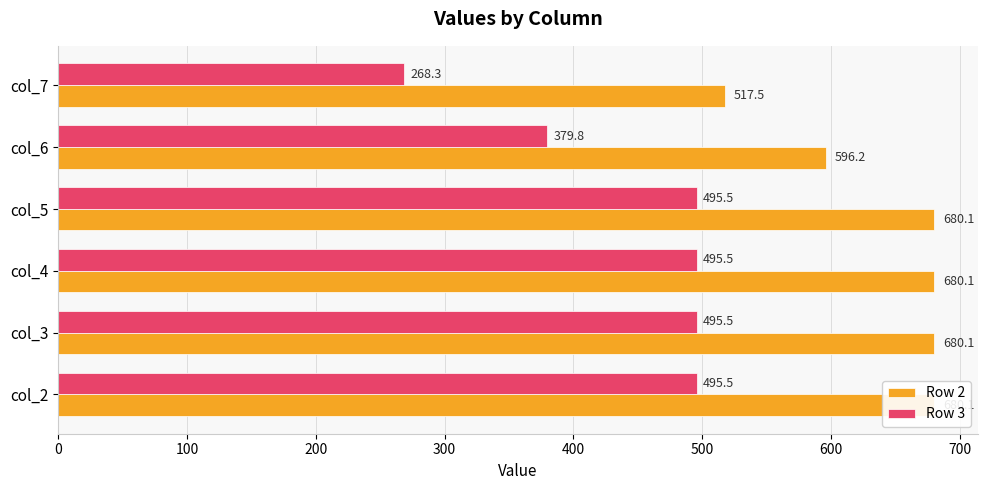

List the series in order of their peak value, highest first.

Row 2, Row 3